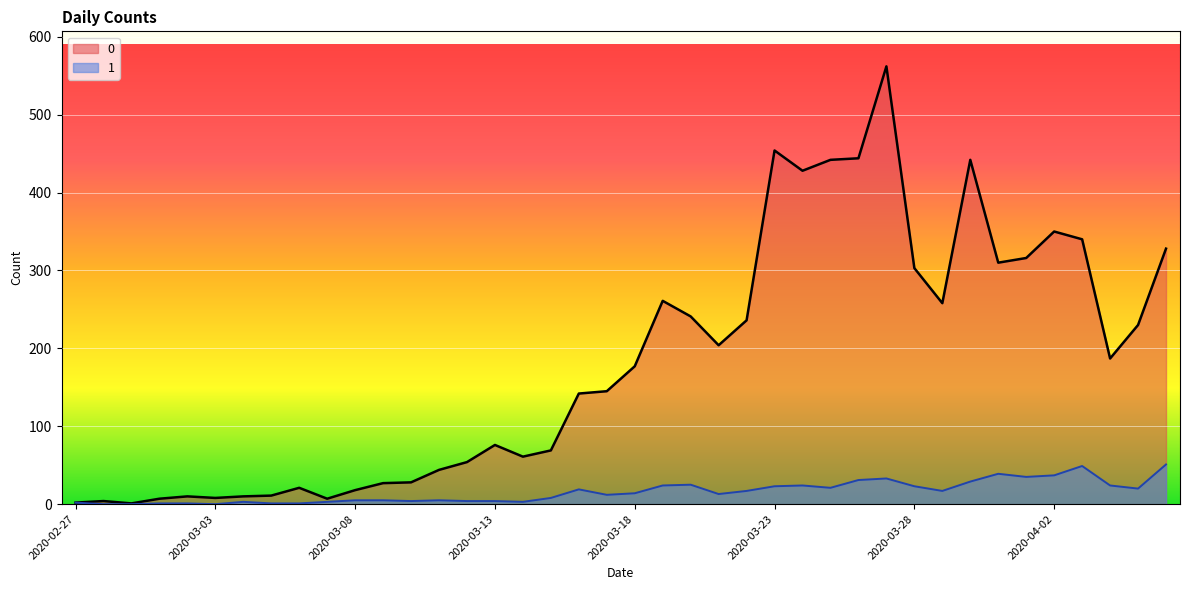

What position from the left is 2020-03-25?

28